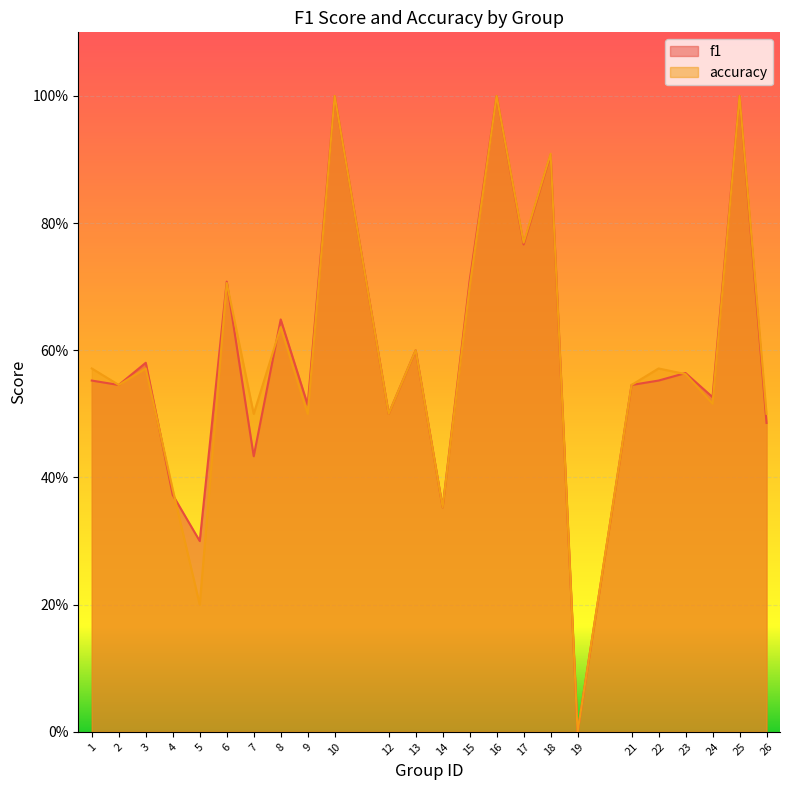

Between 13 and 24, which is larger?

13